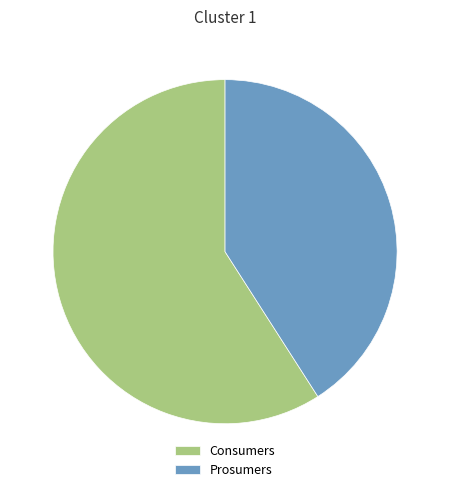

Between Consumers and Prosumers, which is larger?

Consumers